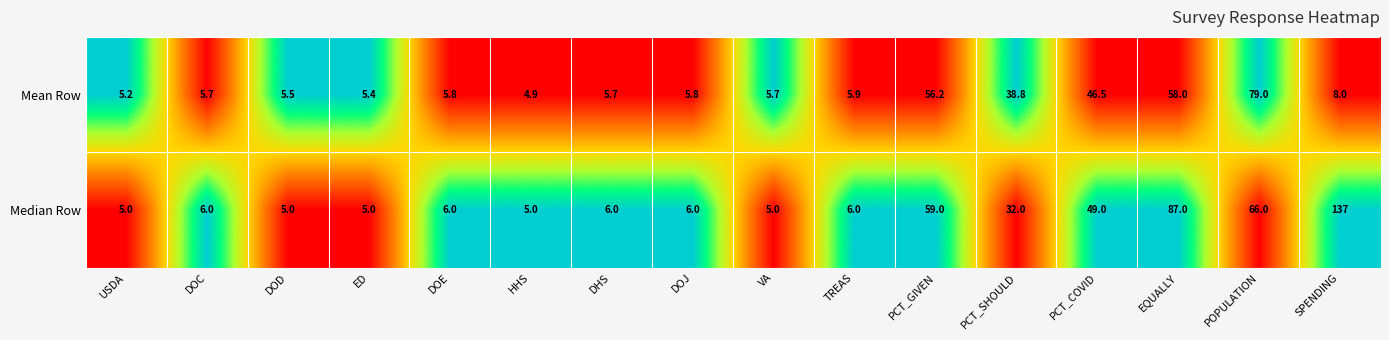

Read the Mean Row value at DOJ.

5.8